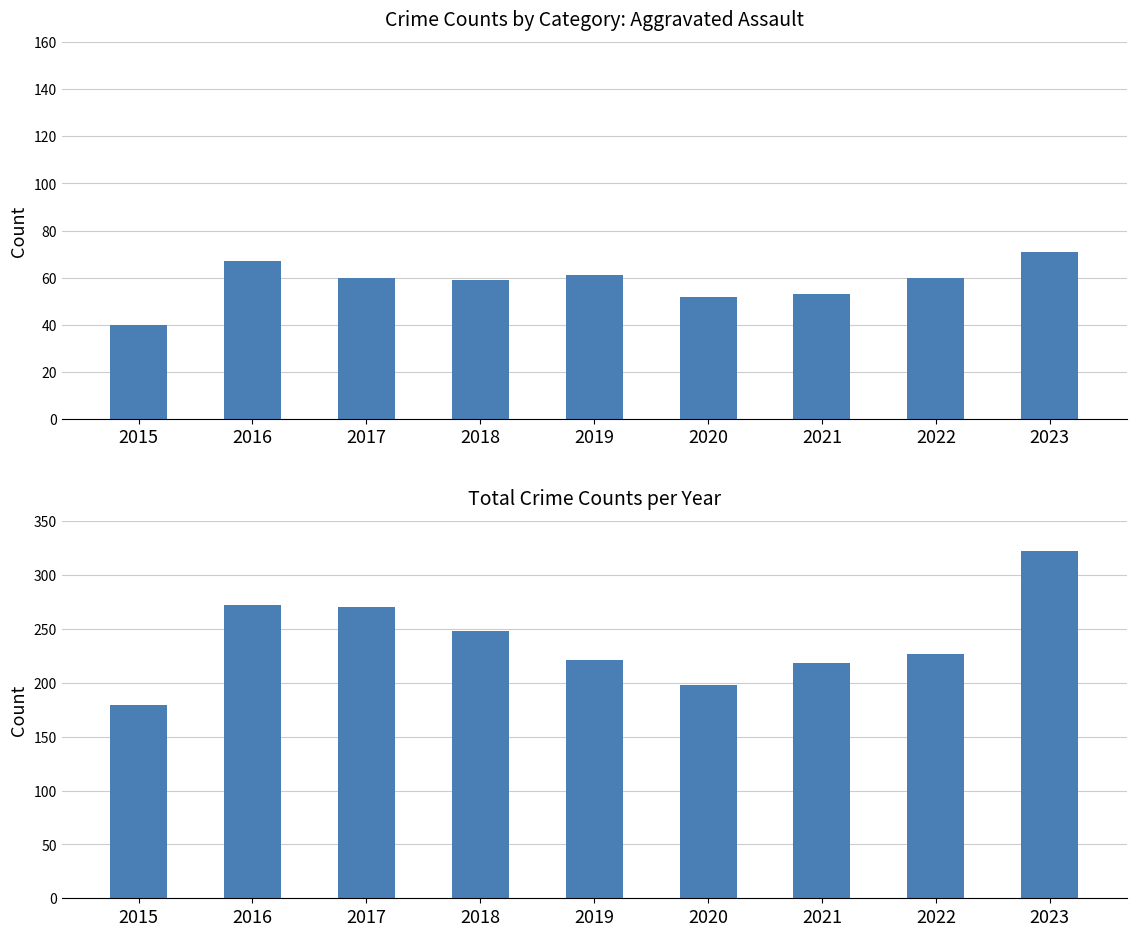

Which series has the widest spread of values?

Total